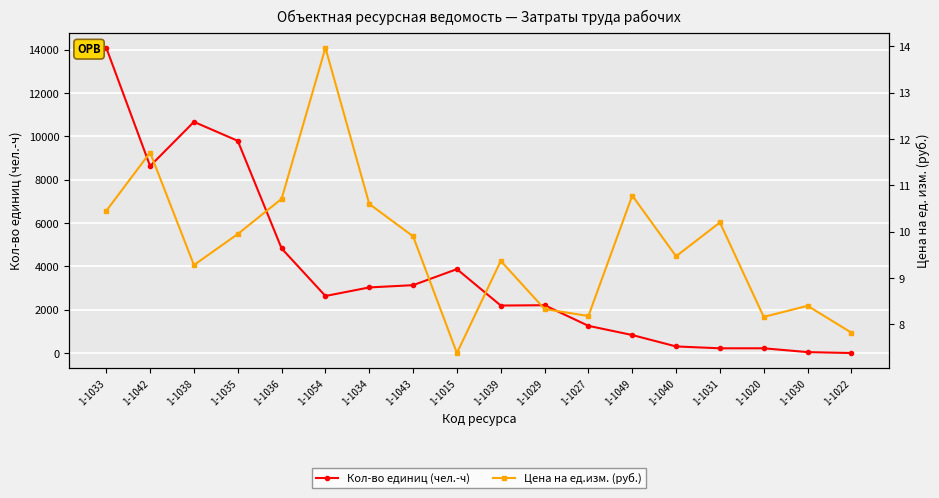

At which category is the sum across all series the highest?

1-1033